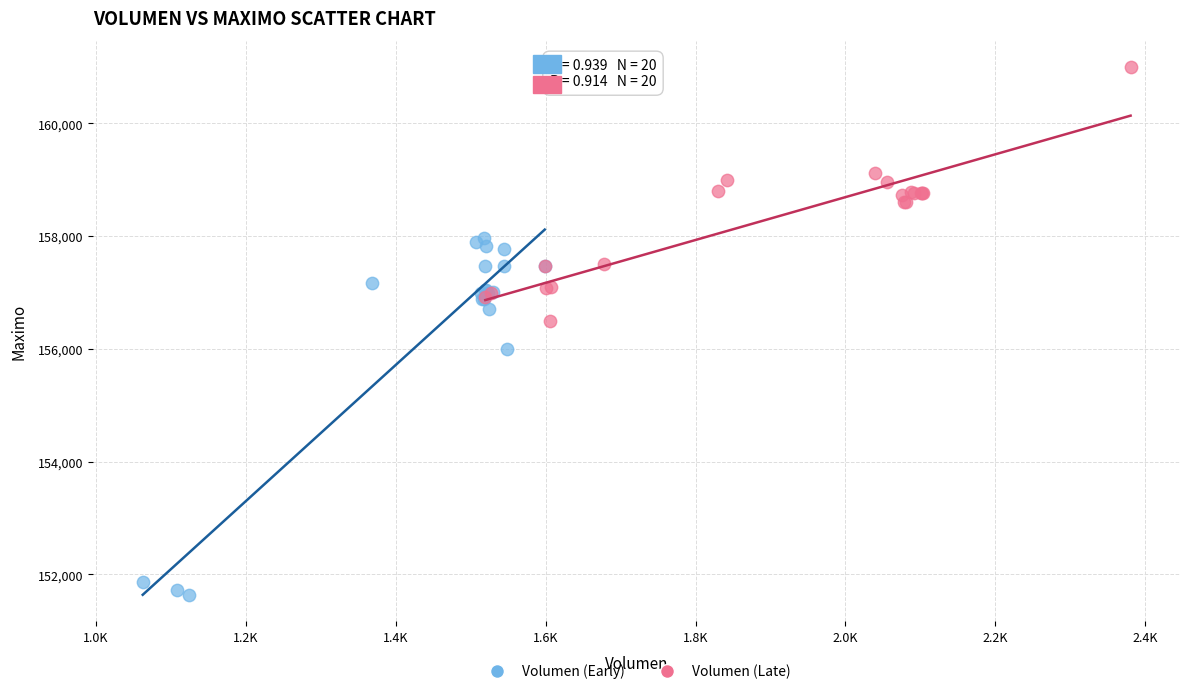

Which series reaches the maximum Y coordinate?

Volumen (Late)